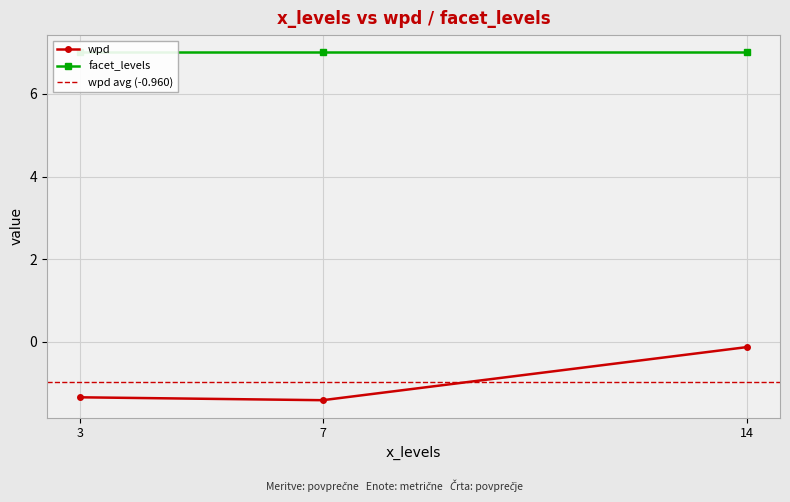

At which label does wpd reach its peak?

14